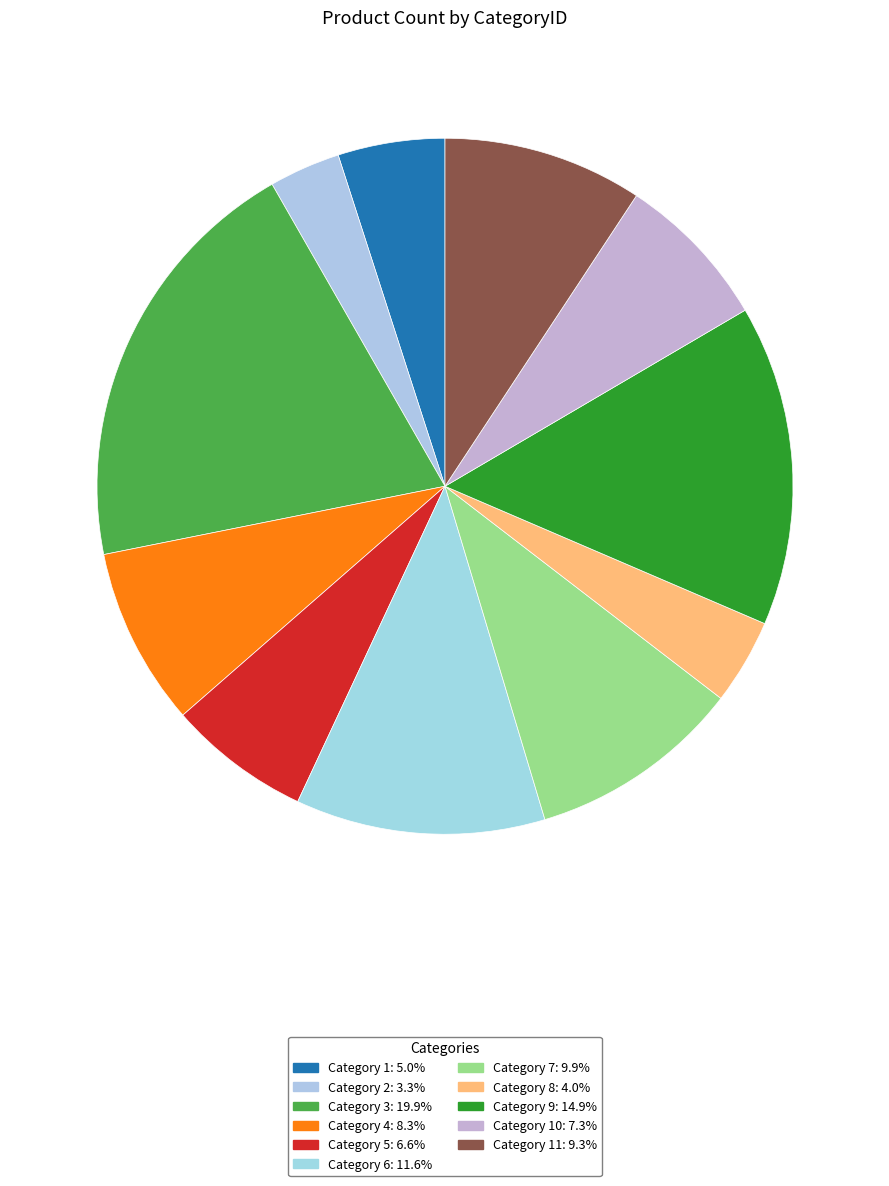

How many slices are in this pie chart?

11